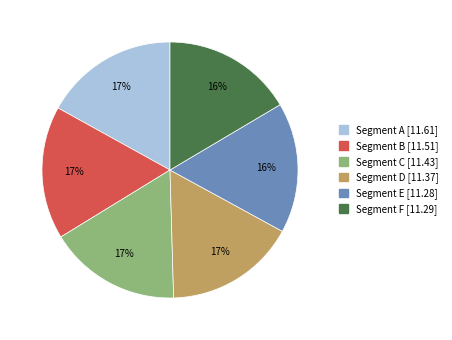

Is there any slice that represents more than half of the pie?

No